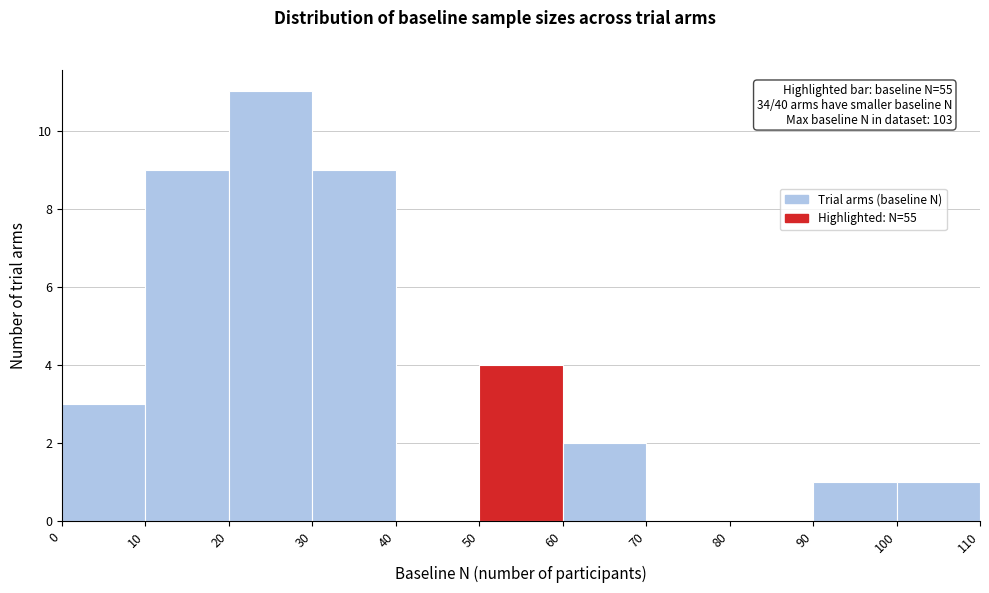

Which range on the x-axis has the tallest bar?

20 to 30